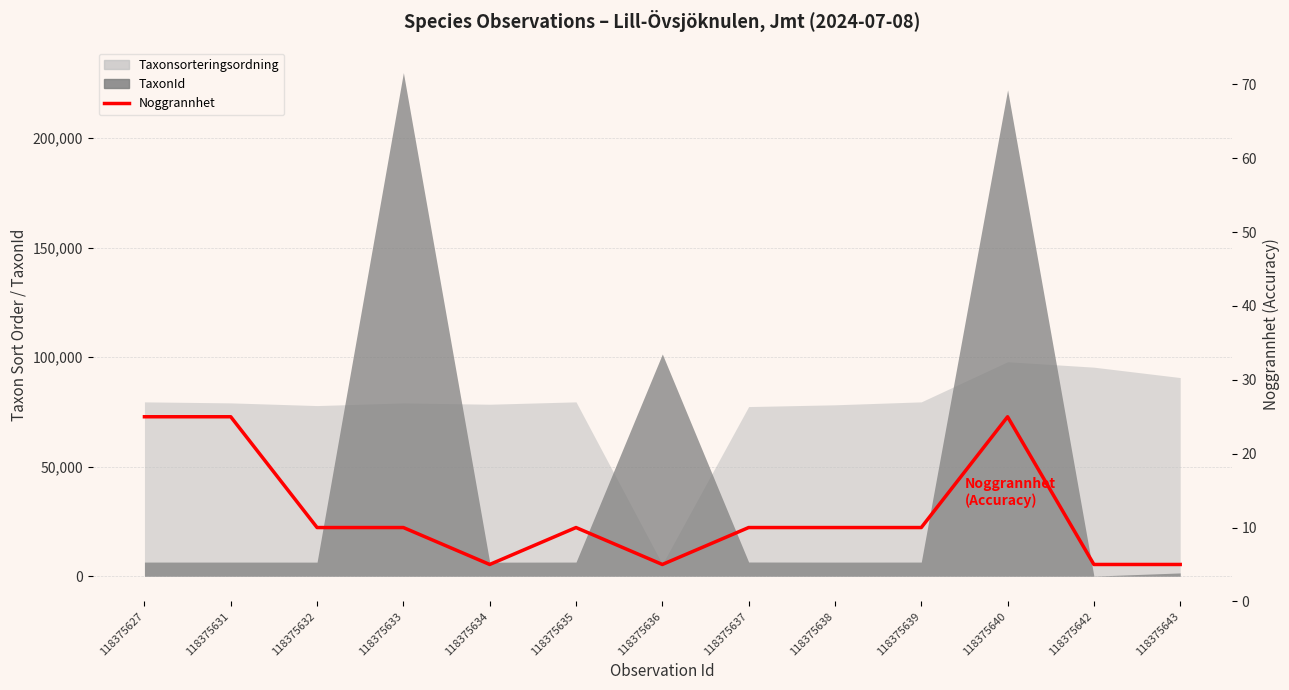

What is the sum of all values?

155